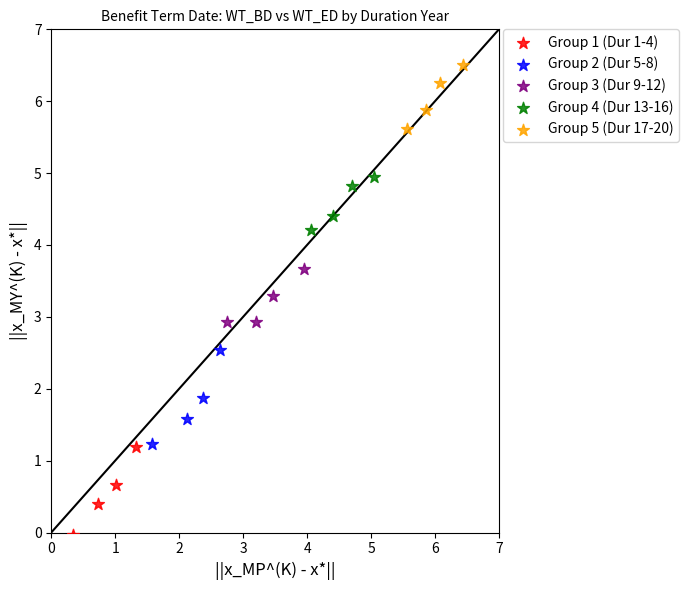

What are all the series names shown in the legend?

Group 1 (Dur 1-4), Group 2 (Dur 5-8), Group 3 (Dur 9-12), Group 4 (Dur 13-16), Group 5 (Dur 17-20)